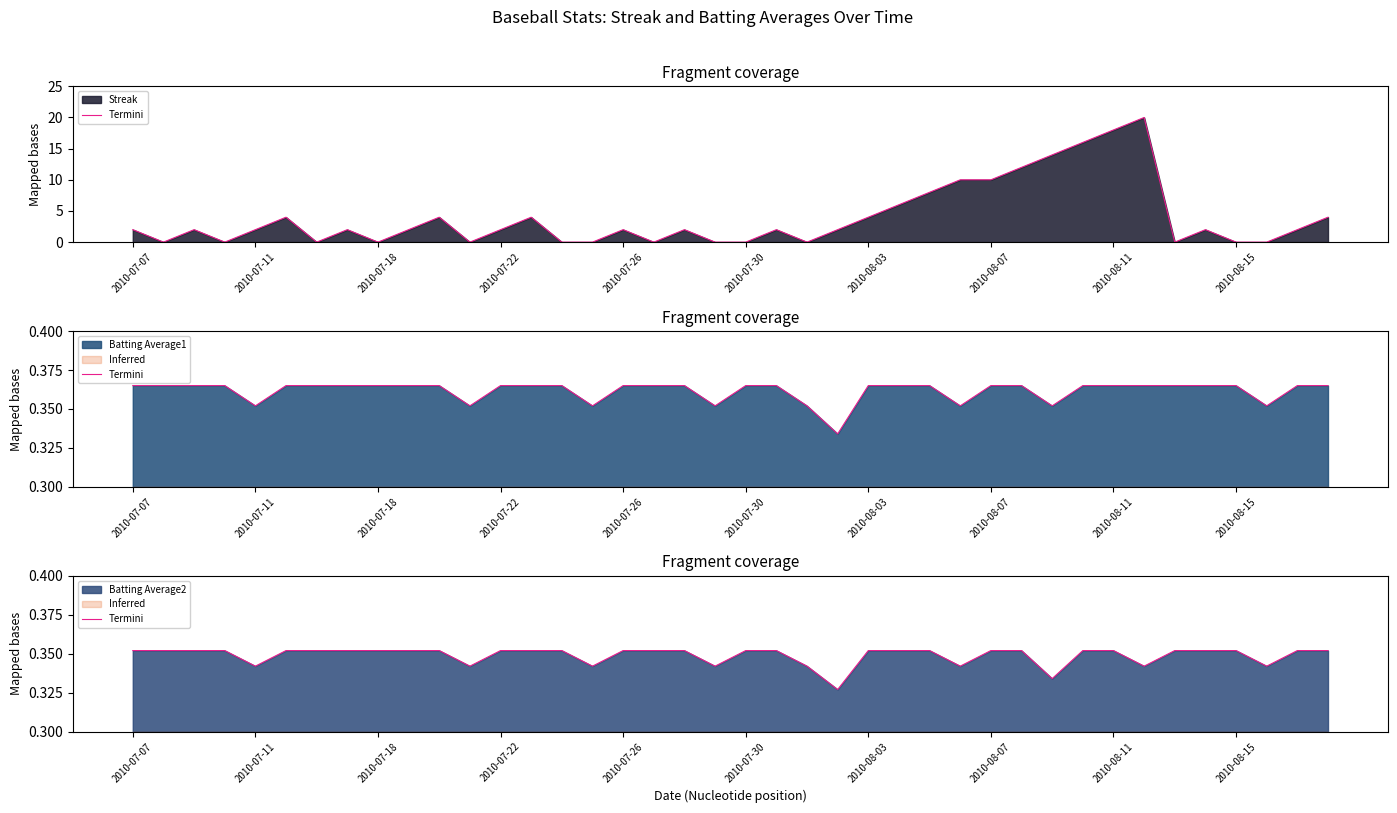

Count the number of categories in the chart.

40